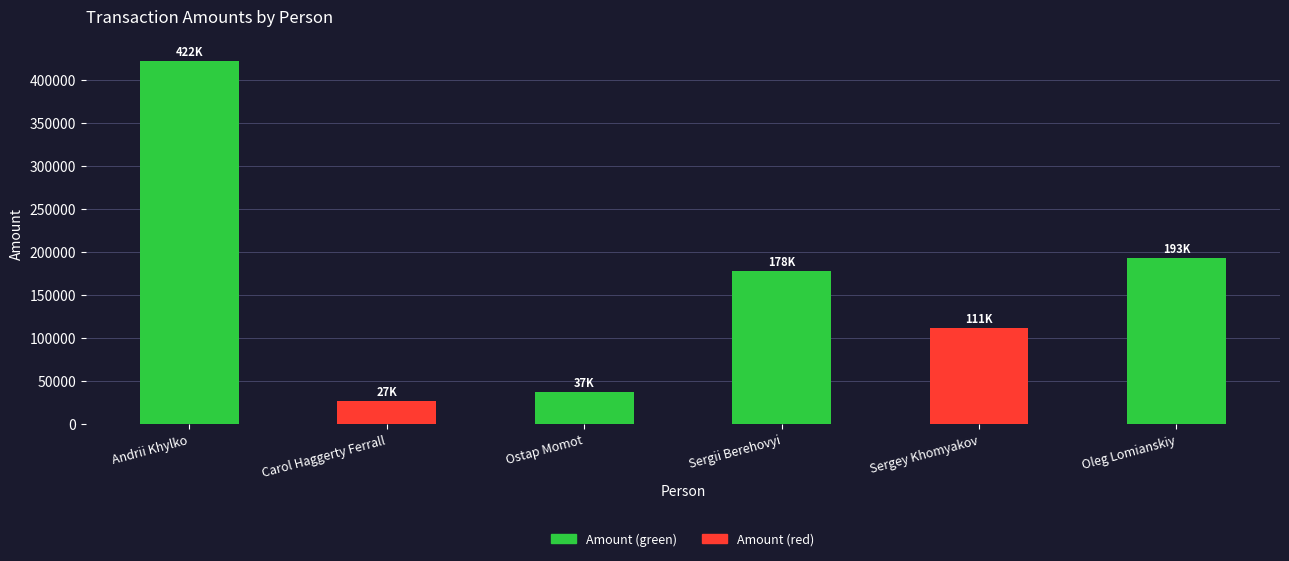

What is the average value?

161442.7